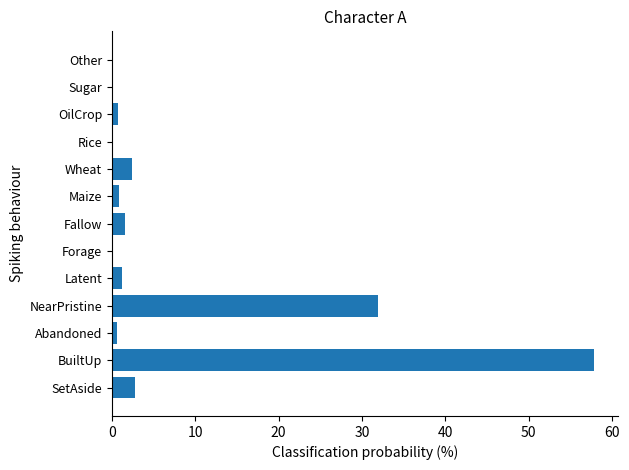

Does the chart contain stacked bars?

No